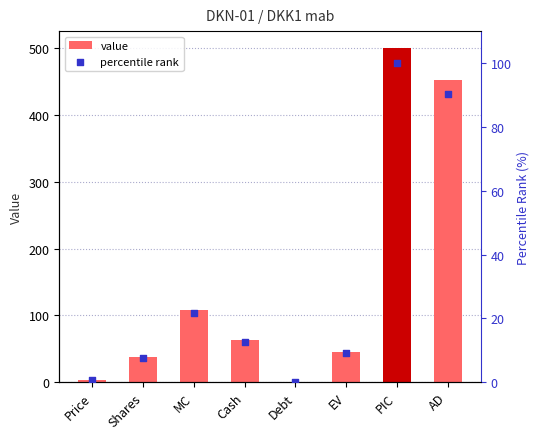

Which series contains the lowest Y value?

value